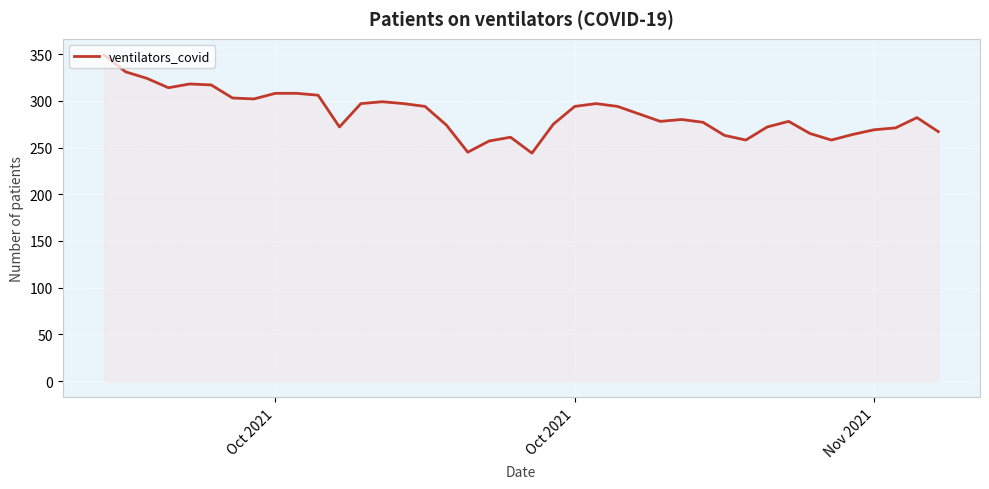

What is the difference between the maximum and minimum values?

105